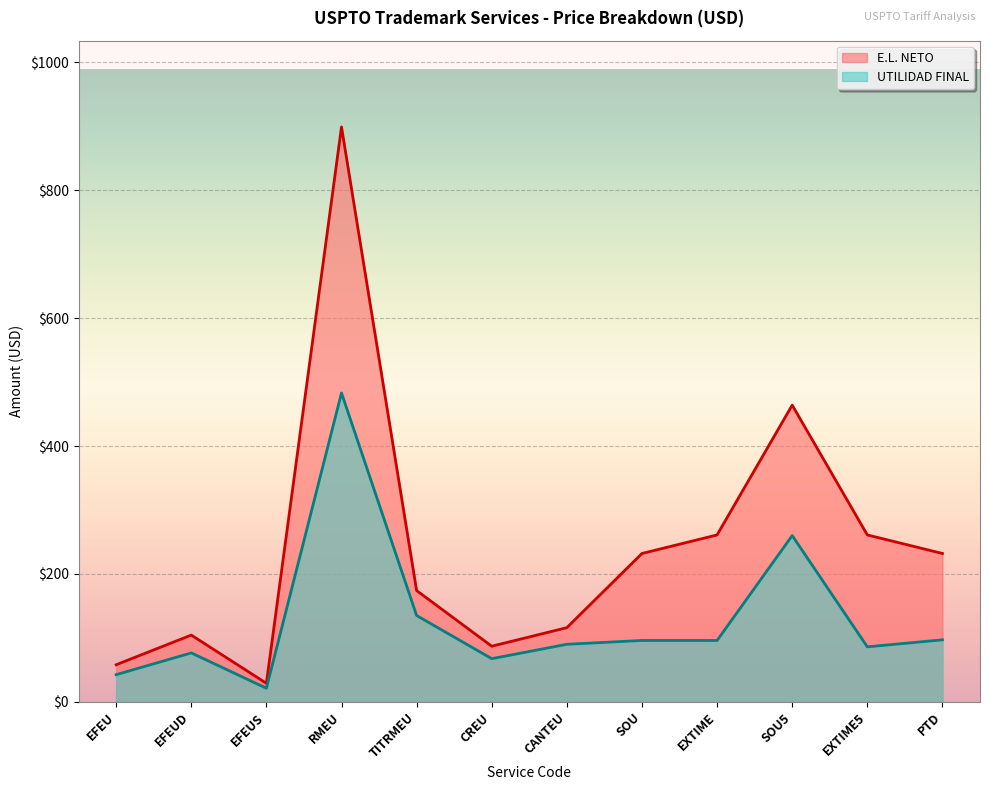

Between EFEUD and TITRMEU, which is larger?

TITRMEU